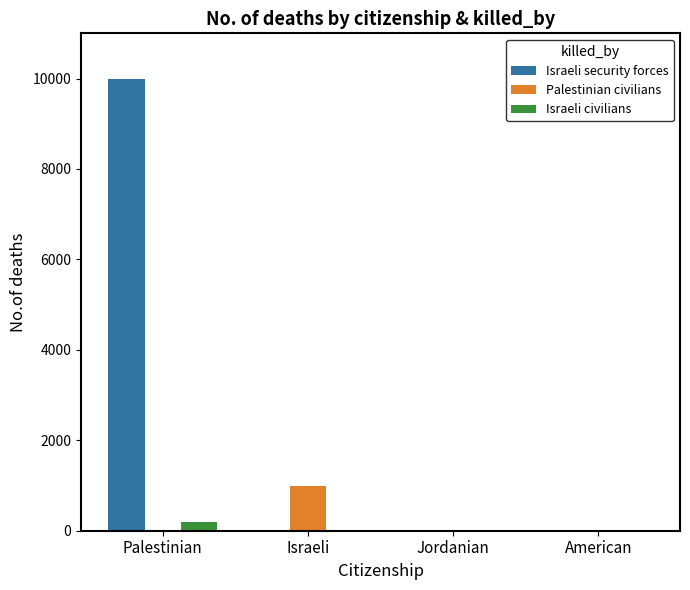

Which series has the widest spread of values?

Israeli security forces